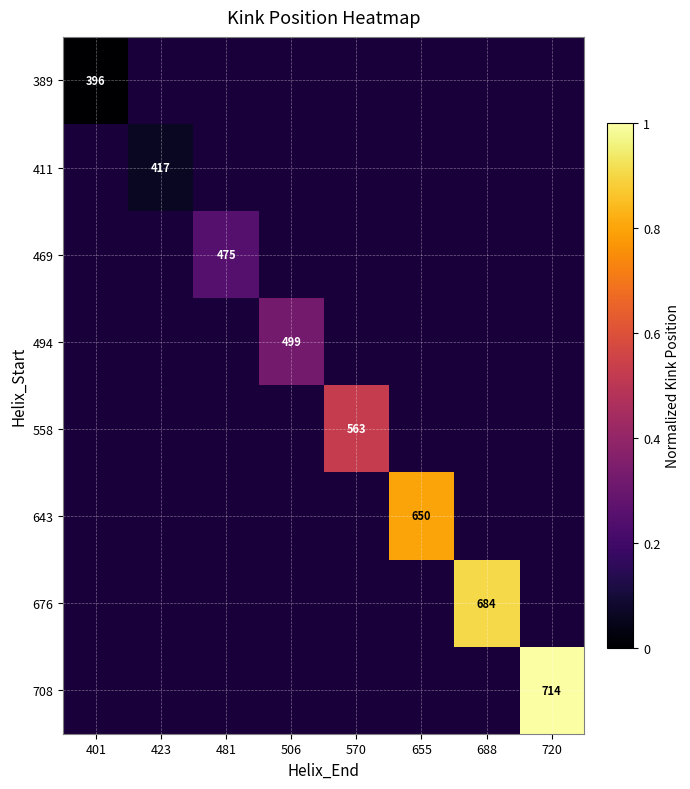

True or false: 643 has a value of 650 at 655.

True